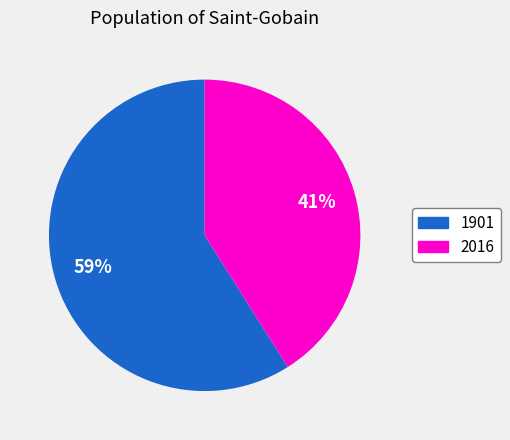

Approximately how many times larger is the value at 2016 compared to 1901?

0.7